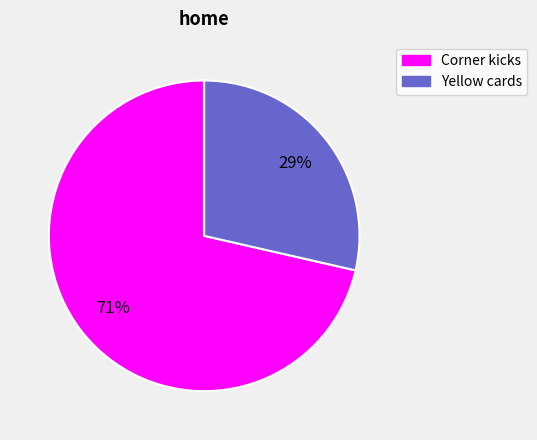

Does Yellow cards represent more than half of the total?

No